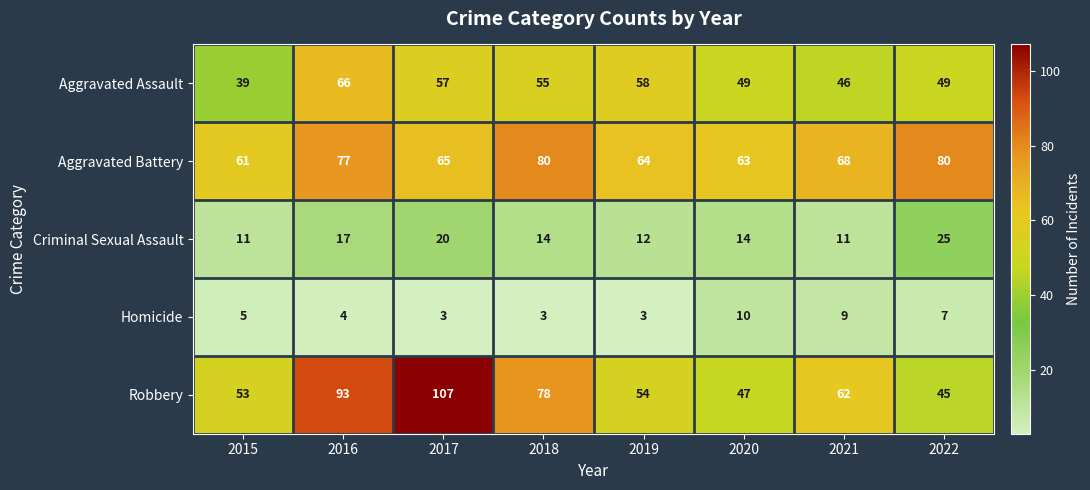

What is the minimum value shown in the chart?

3